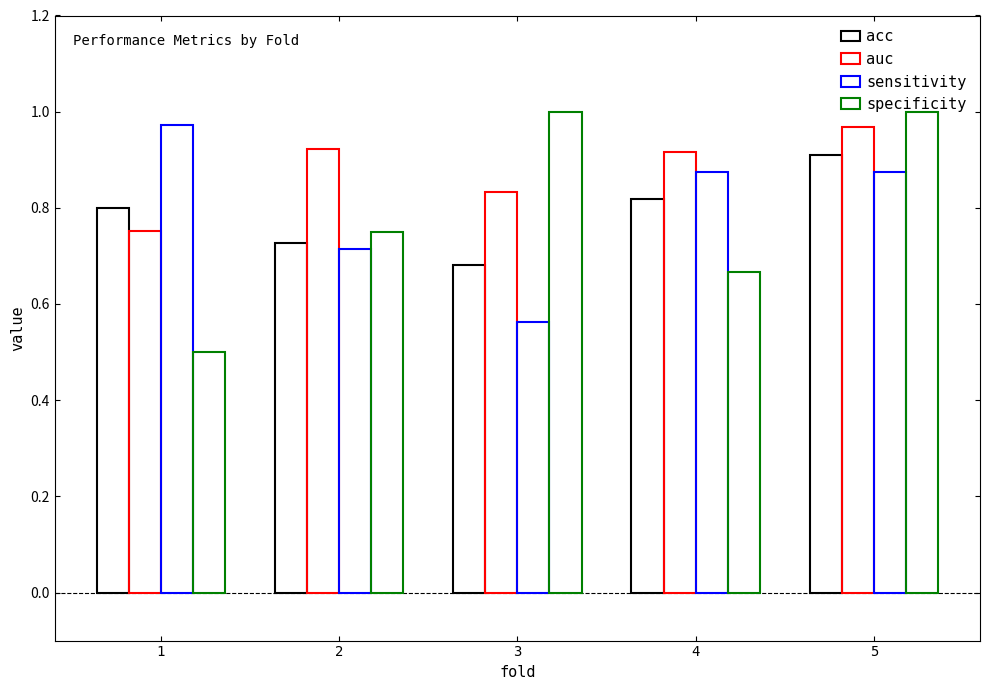

Are the bars grouped side by side (vs. stacked)?

Yes